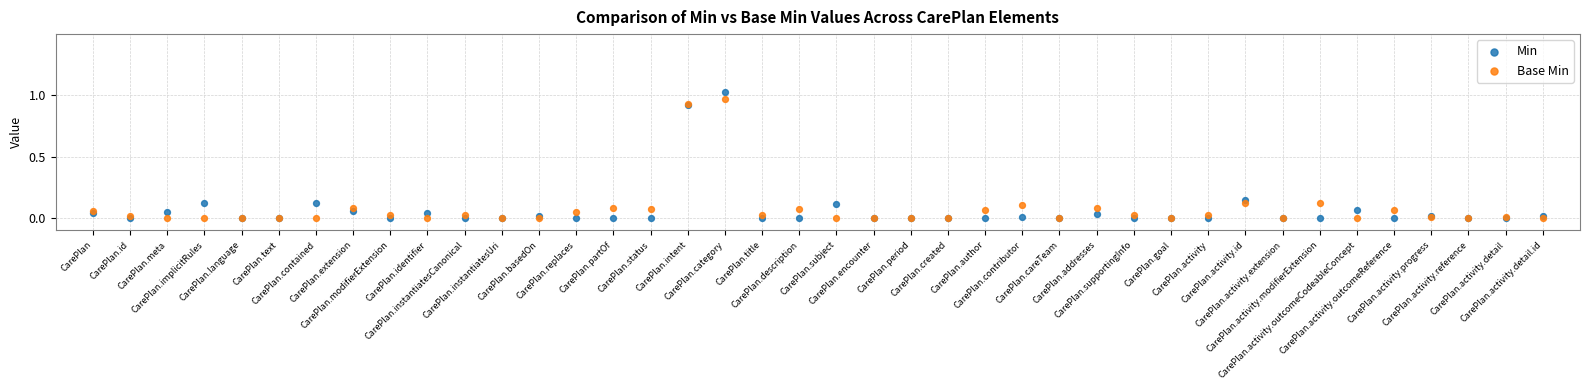

Which series contains the highest Y value?

Min